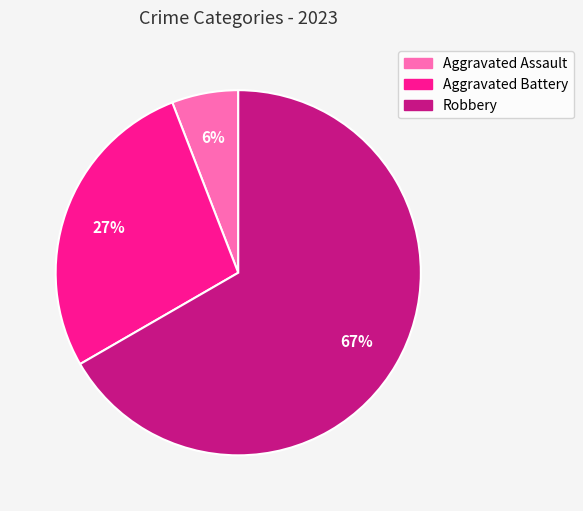

Is Robbery the majority of the pie?

Yes